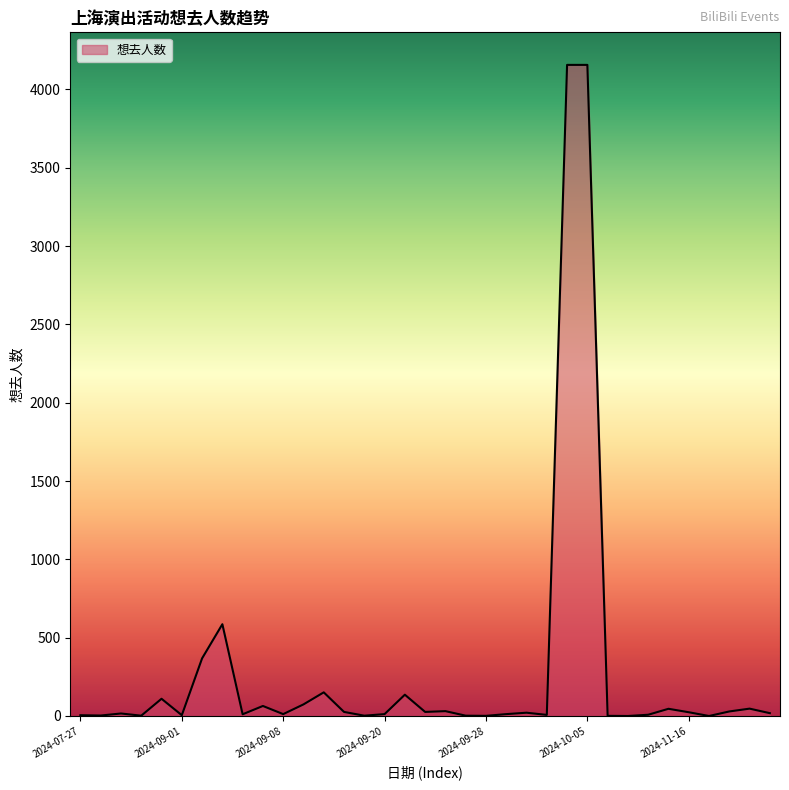

What is the maximum value shown in the chart?

4157